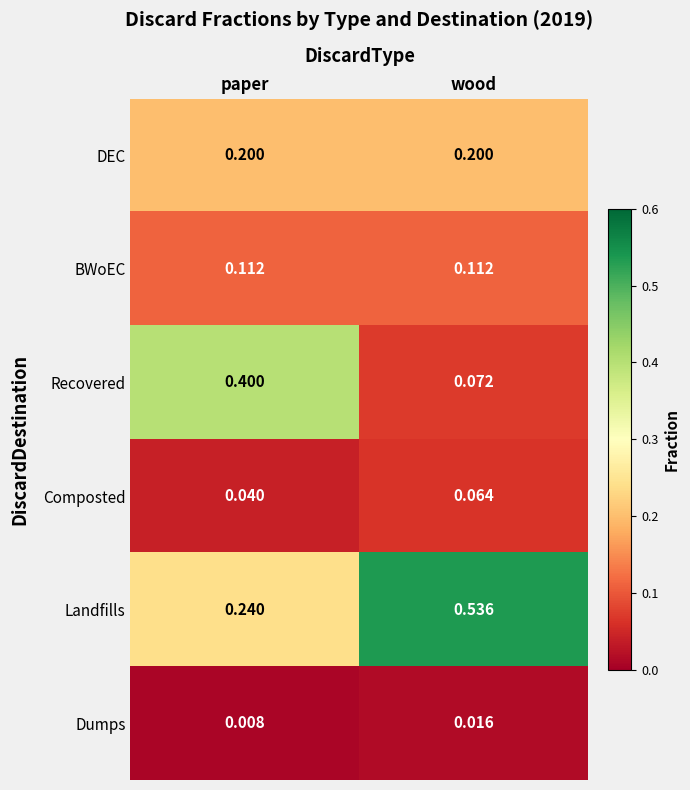

Rank the series at paper from lowest to highest value.

Dumps, Composted, BWoEC, DEC, Landfills, Recovered